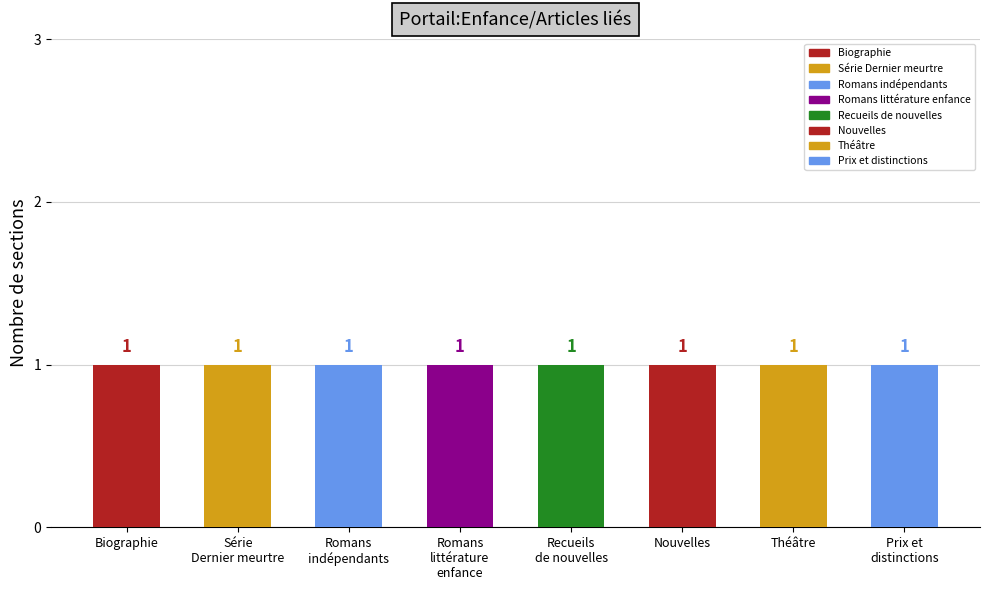

Is the value of Romans indépendants at 1 greater than the value of Biographie at 2?

No